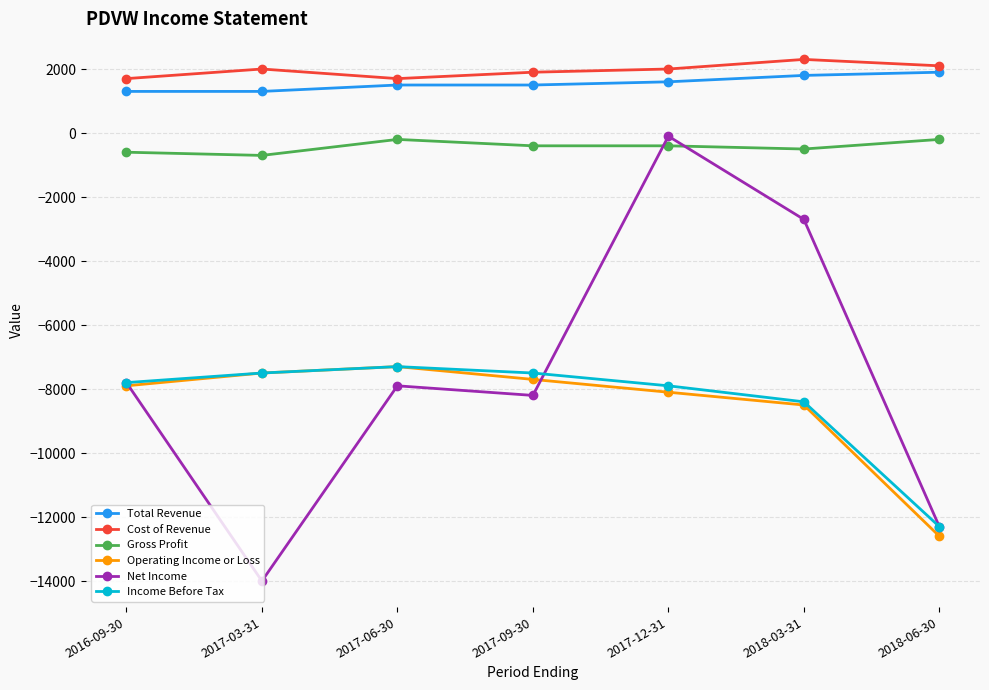

How many values in the Income Before Tax series exceed -7800?

3